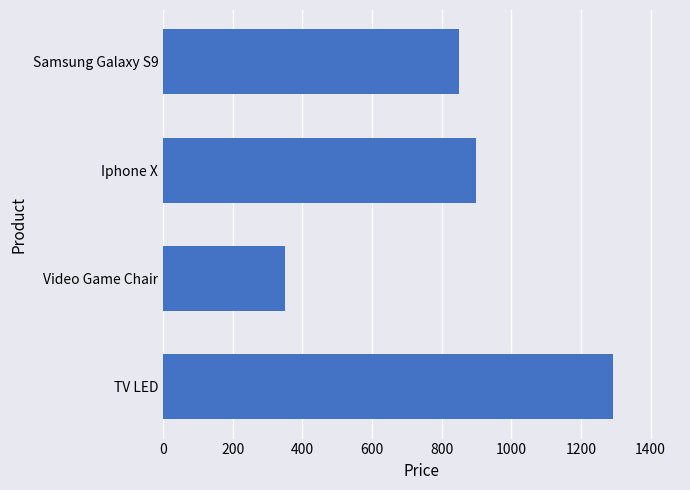

What is the maximum value shown in the chart?

1291.0